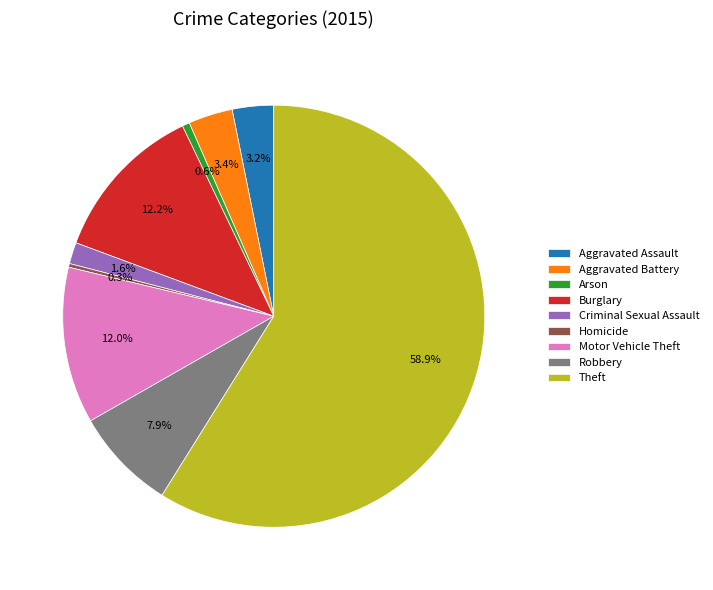

How many segments does this pie chart have?

9